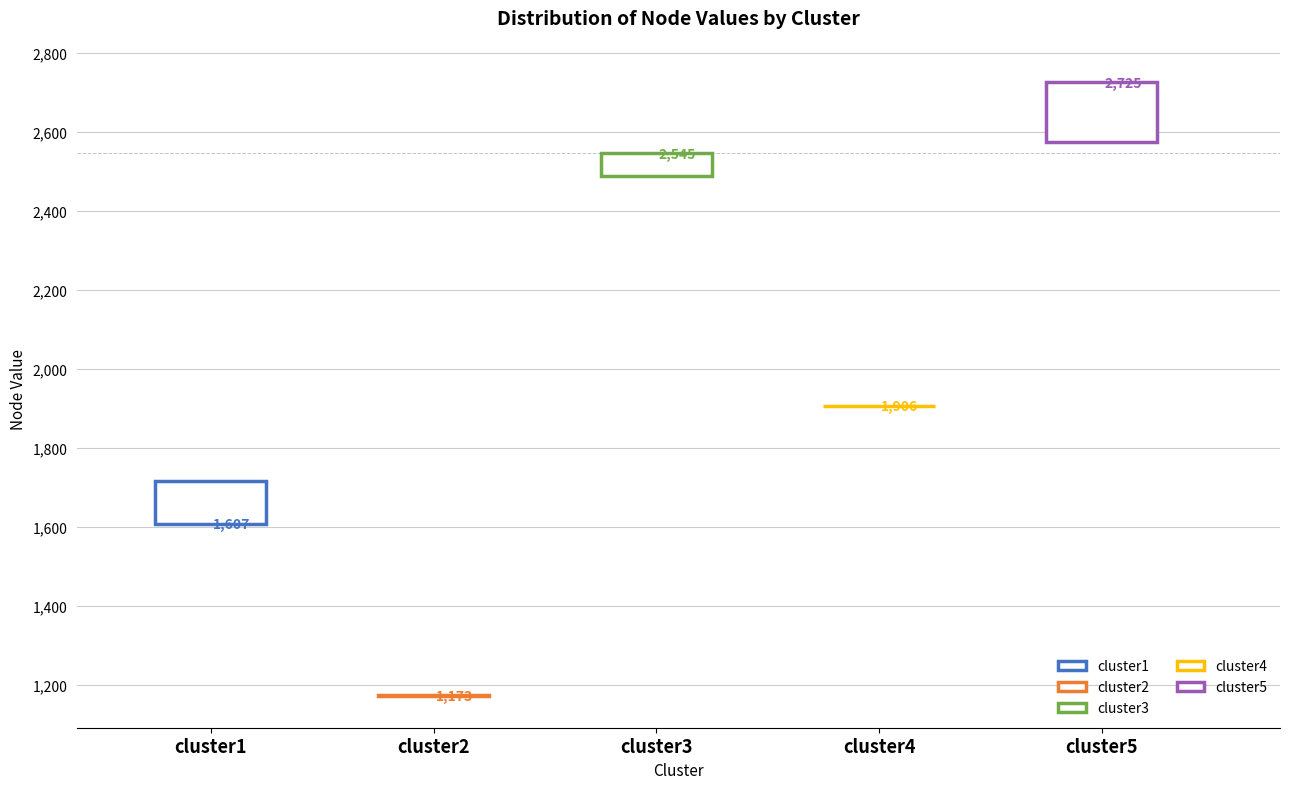

Which box is the tallest, from its lower edge to its upper edge?

cluster5